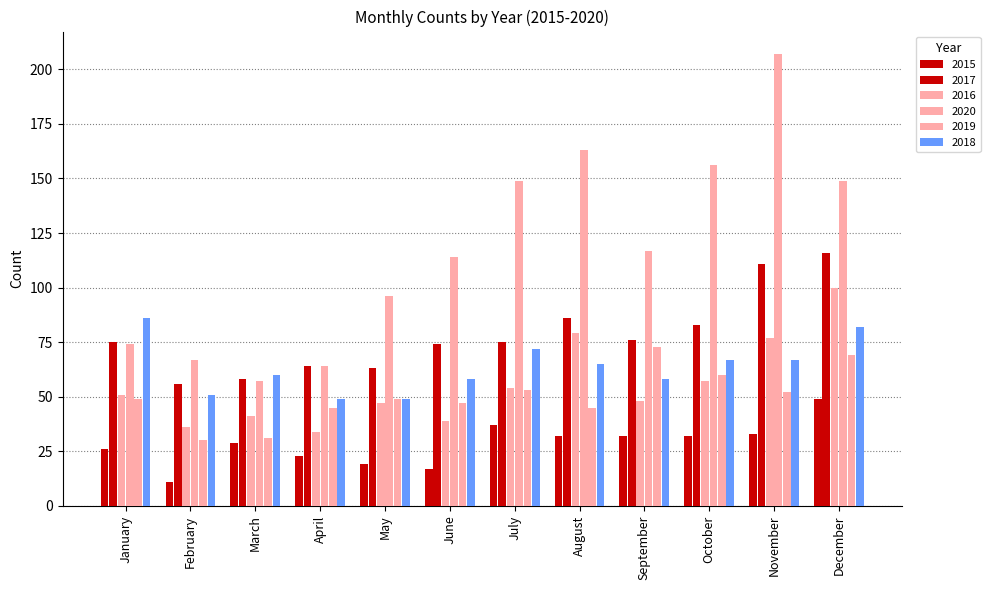

What is the value of the 2020 bar at the 9th from the left?

117